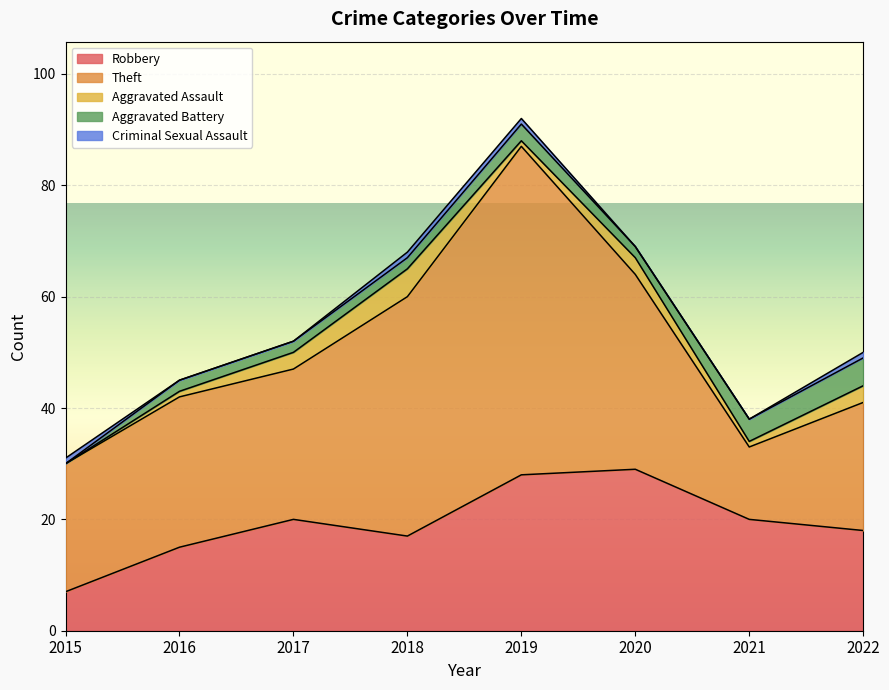

What is the difference between the maximum and minimum values in the Aggravated Assault series?

5